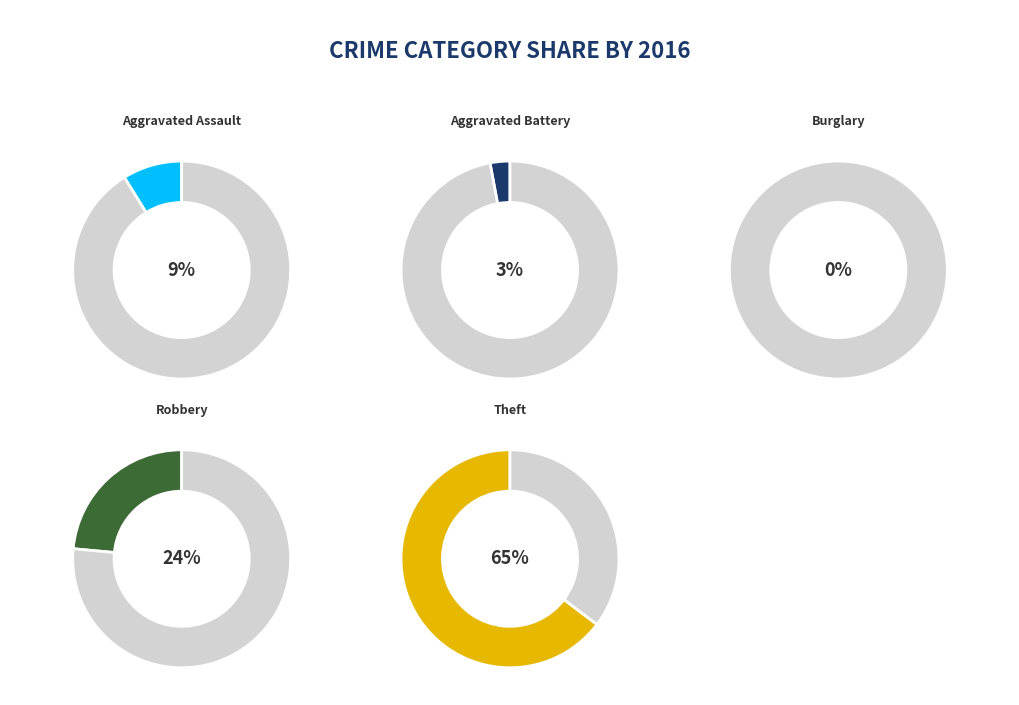

Which slice is the smallest?

Burglary